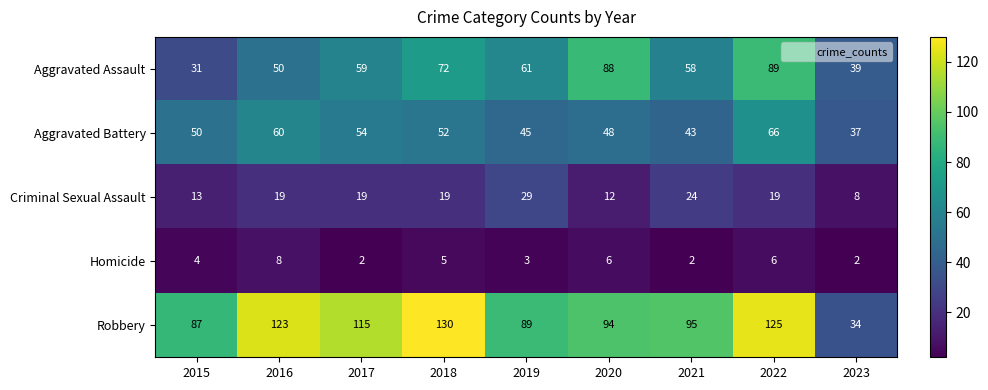

Which series has the largest range (max minus min)?

Robbery